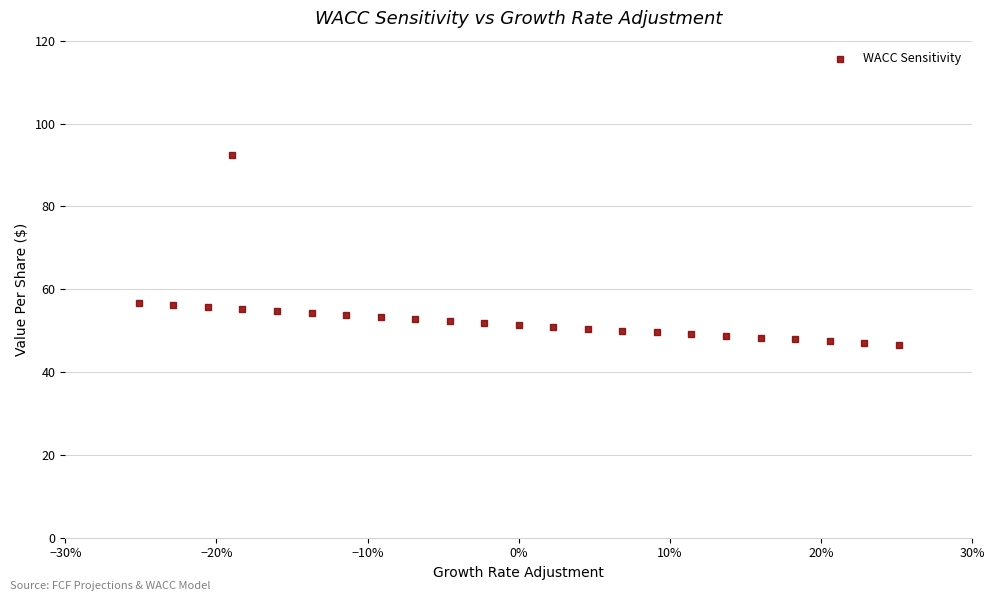

What is the range of X values (max minus min)?

0.5